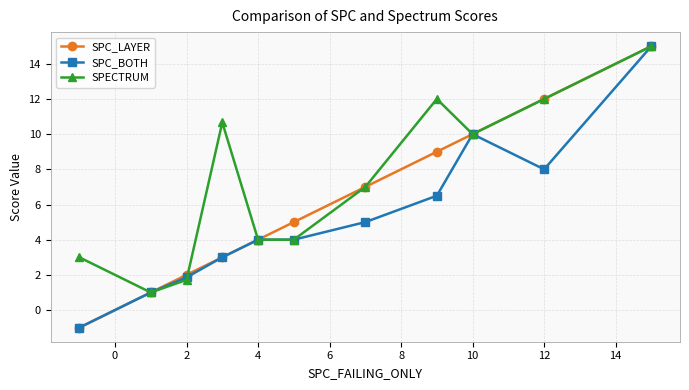

Which series has the largest total across all categories?

SPECTRUM